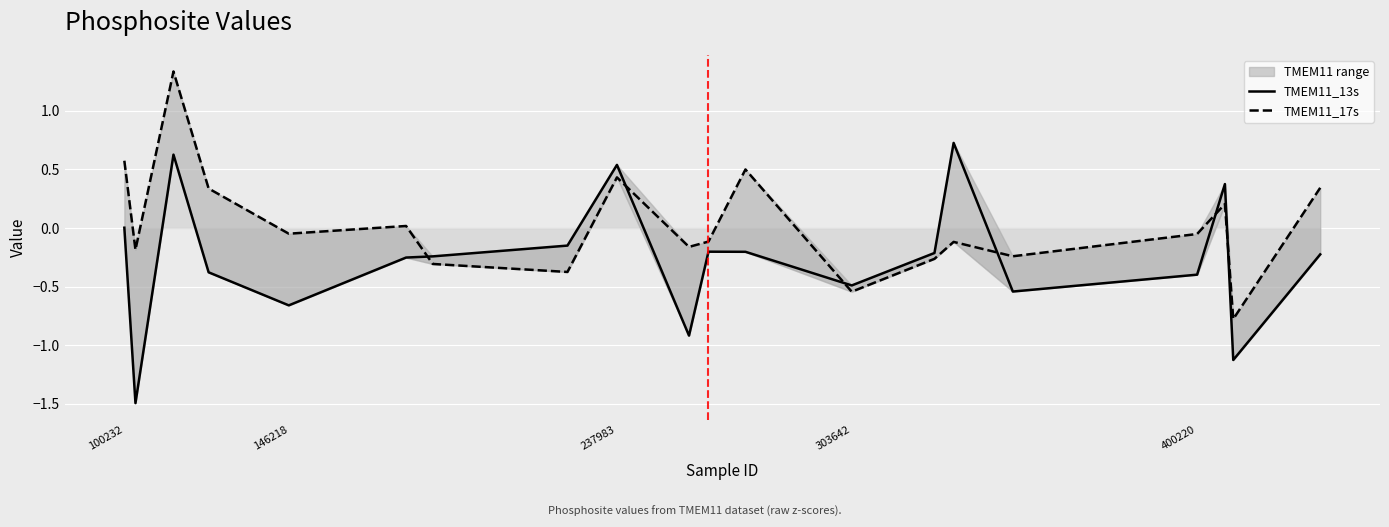

What is the difference between the TMEM11_17s values at 16 and 237983?

1.4